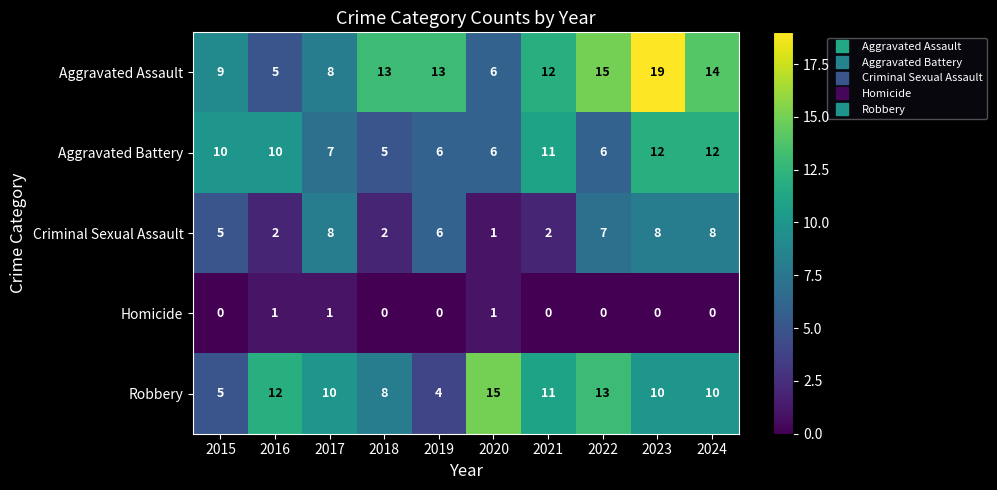

Which series has the widest spread of values?

Aggravated Assault